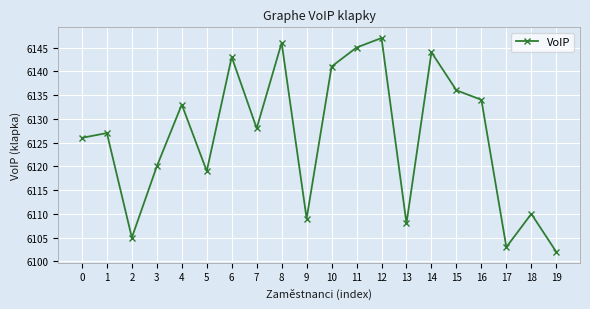

Rank the categories by value from highest to lowest.

12, 8, 11, 14, 6, 10, 15, 16, 4, 7, 1, 0, 3, 5, 18, 9, 13, 2, 17, 19